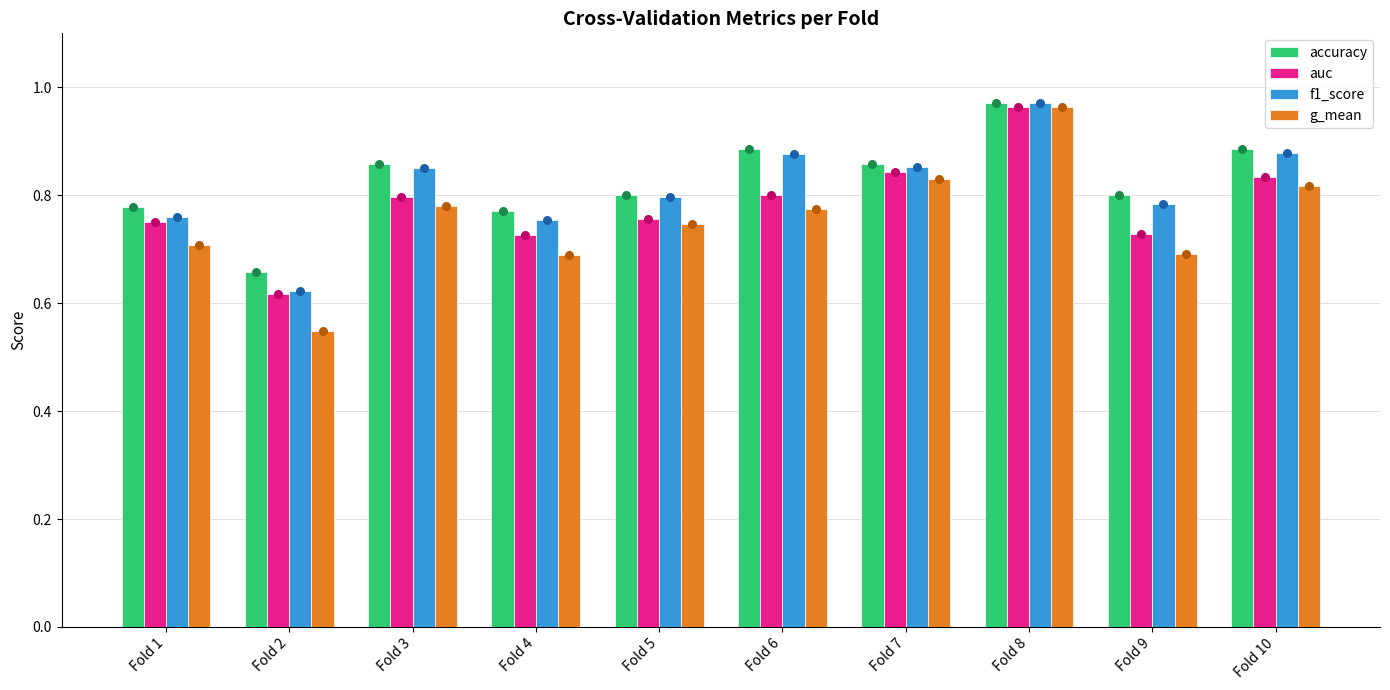

Which series has the largest Y range (max minus min)?

g_mean